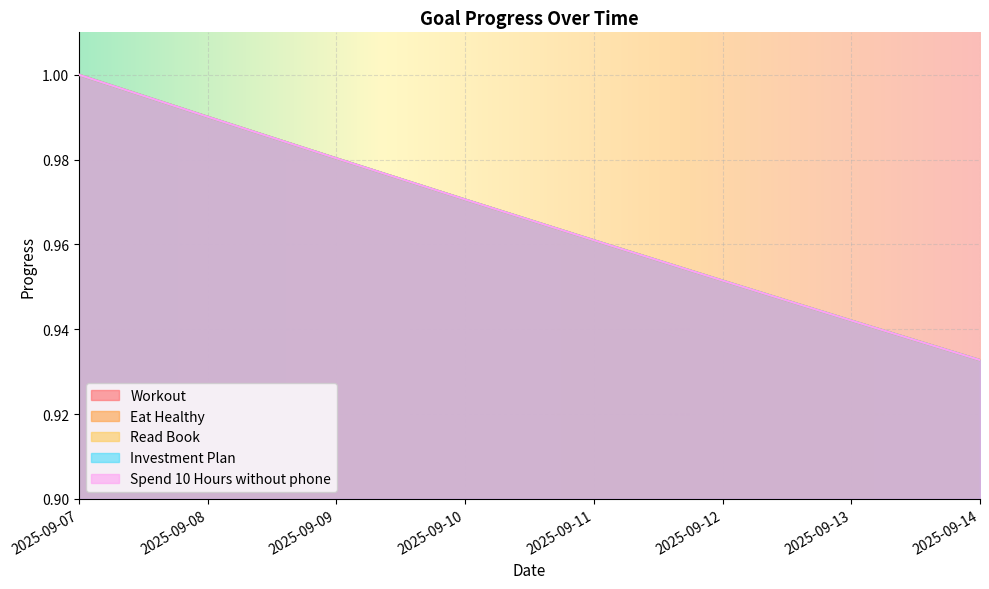

Which series has the widest spread of values?

Workout